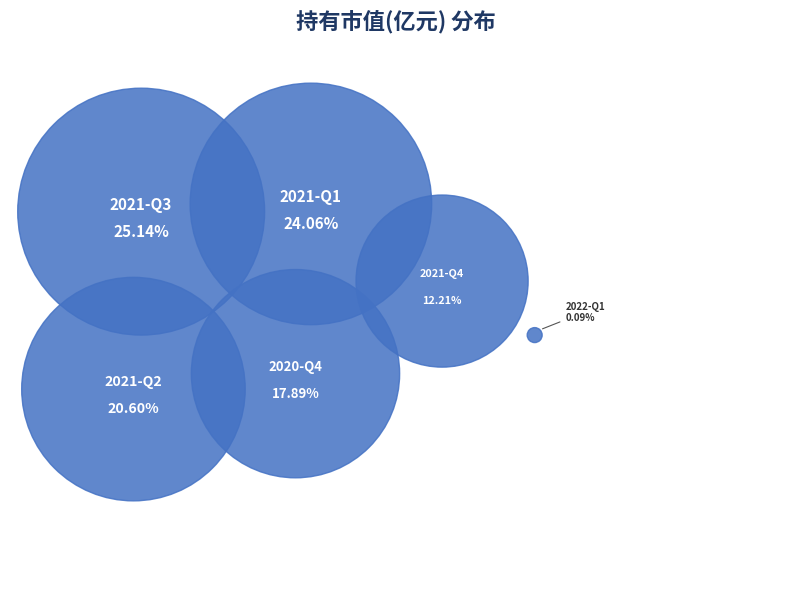

Rank the categories by value from lowest to highest.

2022-Q1, 2021-Q4, 2020-Q4, 2021-Q2, 2021-Q1, 2021-Q3